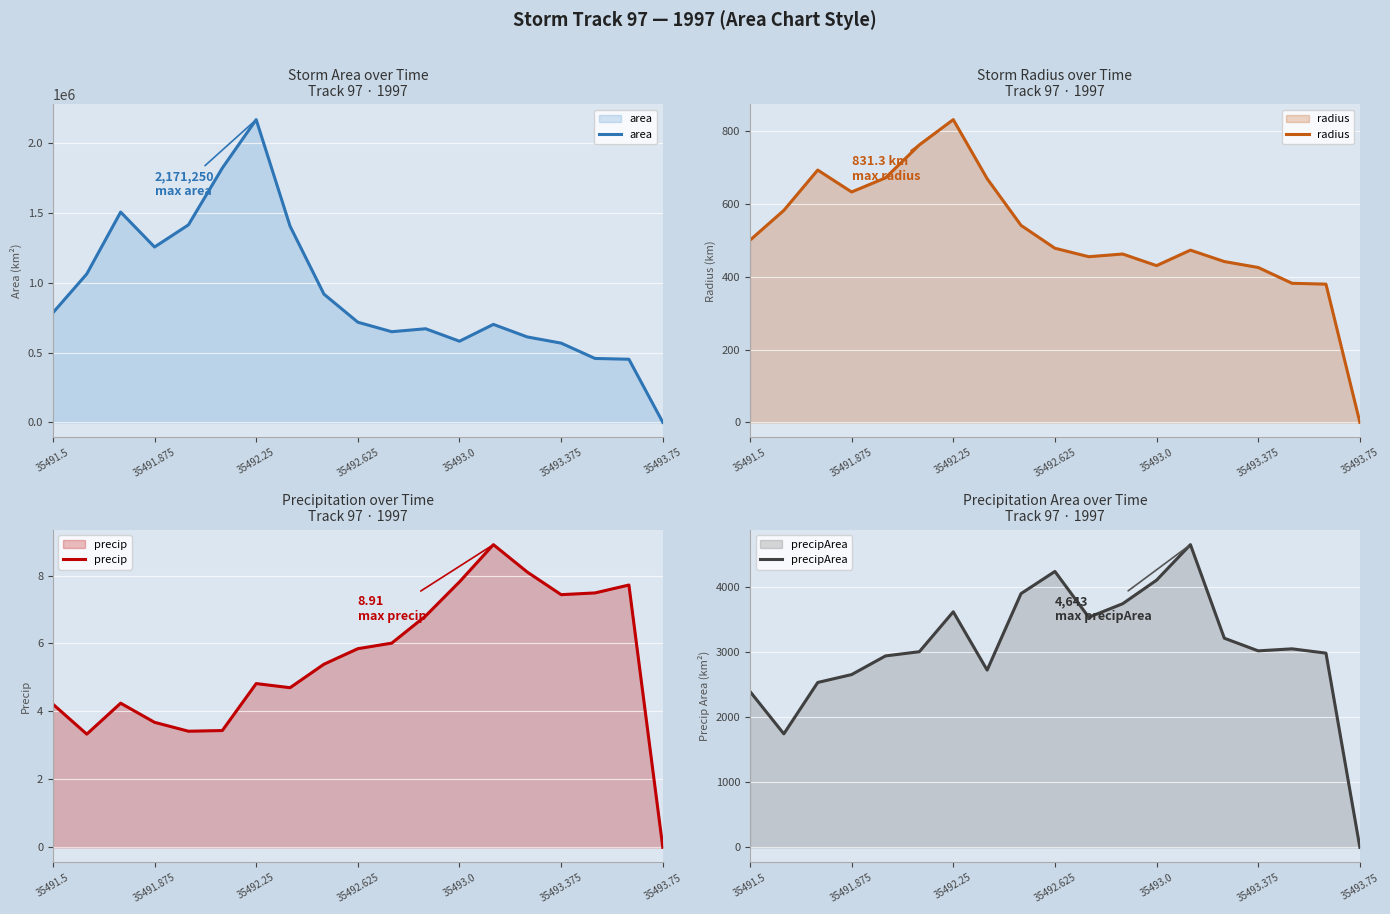

What is the approximate value of precipArea at 35493.375?

3014